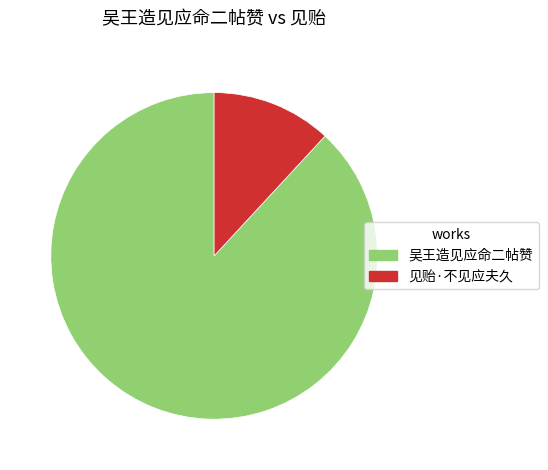

Is the sum of 吴王造见应命二帖赞 and 见贻·不见应夫久 greater than half?

Yes